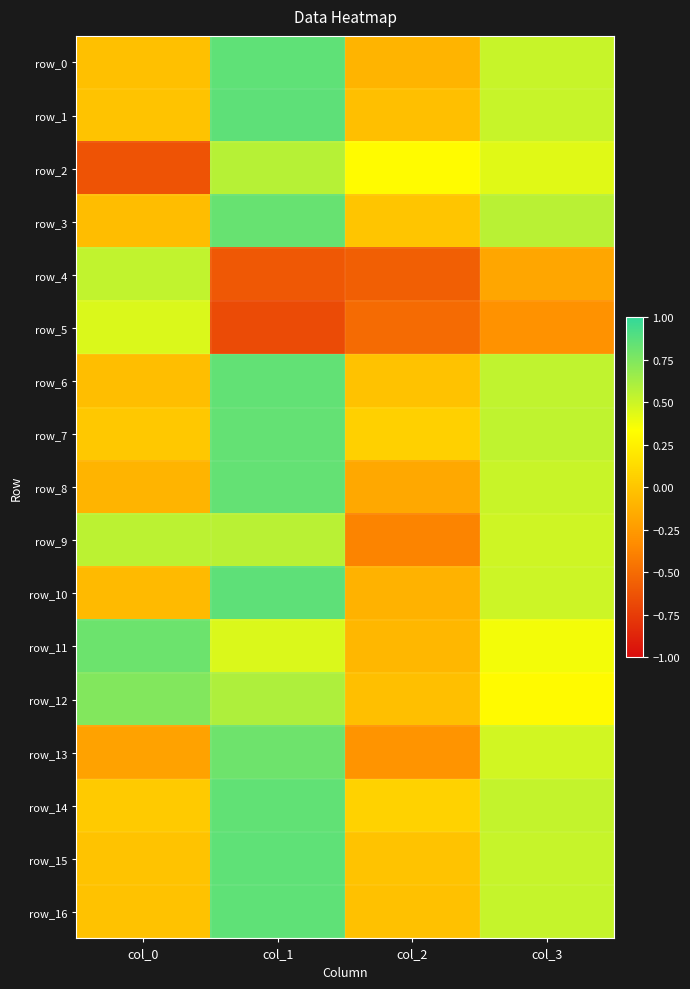

Reading left to right, transcribe all the data shown in this chart.

row_0: col_0=-0.0	col_1=0.9	col_2=-0.1	col_3=0.5
row_1: col_0=-0.0	col_1=0.9	col_2=-0.0	col_3=0.5
row_2: col_0=-0.6	col_1=0.6	col_2=0.3	col_3=0.4
row_3: col_0=-0.0	col_1=0.8	col_2=0.0	col_3=0.6
row_4: col_0=0.5	col_1=-0.6	col_2=-0.6	col_3=-0.2
row_5: col_0=0.5	col_1=-0.7	col_2=-0.5	col_3=-0.3
row_6: col_0=-0.0	col_1=0.8	col_2=-0.0	col_3=0.5
row_7: col_0=0.0	col_1=0.8	col_2=0.1	col_3=0.5
row_8: col_0=-0.1	col_1=0.8	col_2=-0.2	col_3=0.5
row_9: col_0=0.6	col_1=0.6	col_2=-0.4	col_3=0.5
row_10: col_0=-0.1	col_1=0.9	col_2=-0.1	col_3=0.5
row_11: col_0=0.8	col_1=0.4	col_2=-0.1	col_3=0.4
row_12: col_0=0.7	col_1=0.6	col_2=-0.0	col_3=0.3
row_13: col_0=-0.2	col_1=0.8	col_2=-0.3	col_3=0.5
row_14: col_0=0.0	col_1=0.8	col_2=0.1	col_3=0.5
row_15: col_0=-0.0	col_1=0.9	col_2=-0.0	col_3=0.5
row_16: col_0=-0.0	col_1=0.9	col_2=-0.0	col_3=0.5